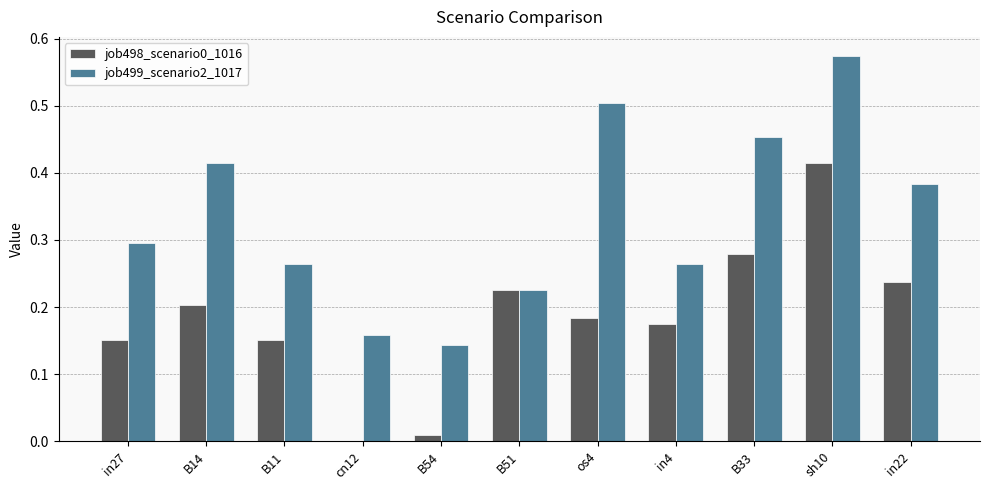

At which label does job498_scenario0_1016 reach its peak?

sh10